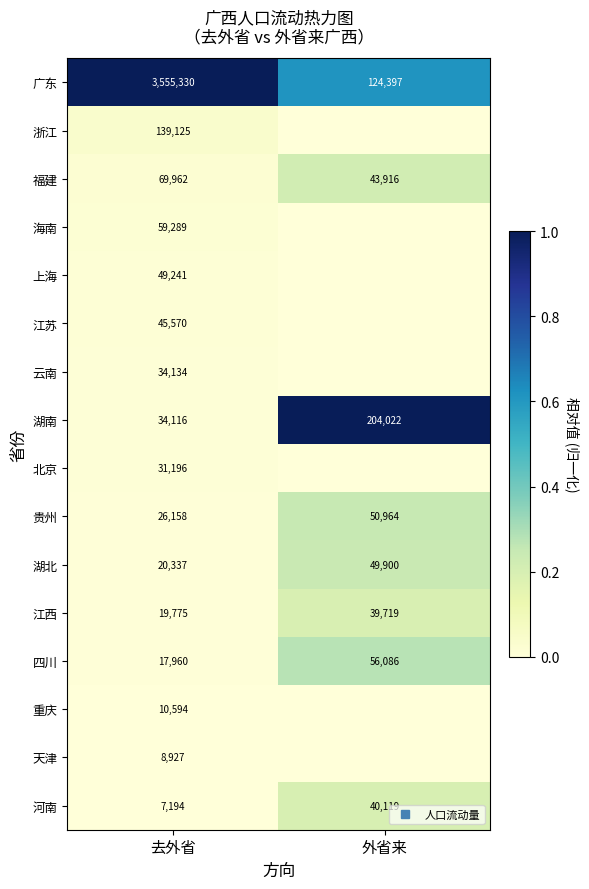

The 云南 series shows 0.0 at 外省来. True or false?

True